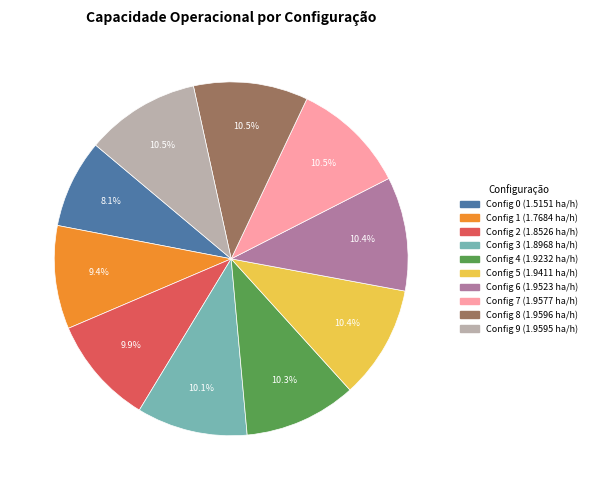

Is there any slice that represents more than half of the pie?

No